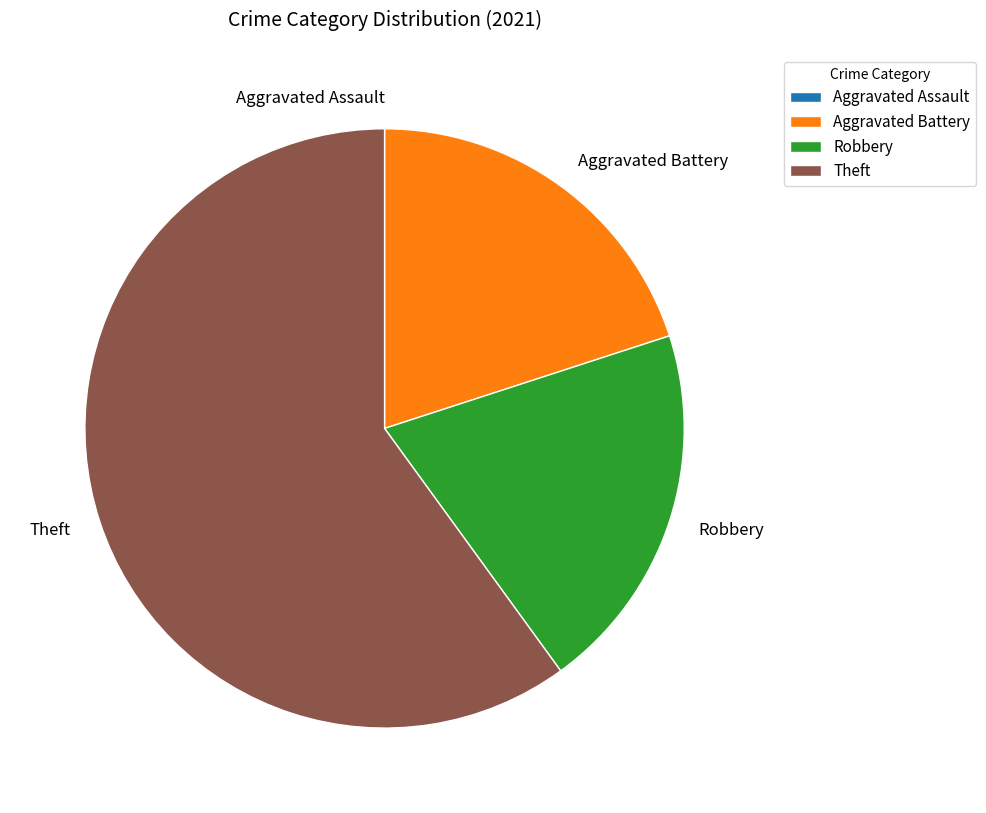

What is the largest slice in the pie chart?

Theft